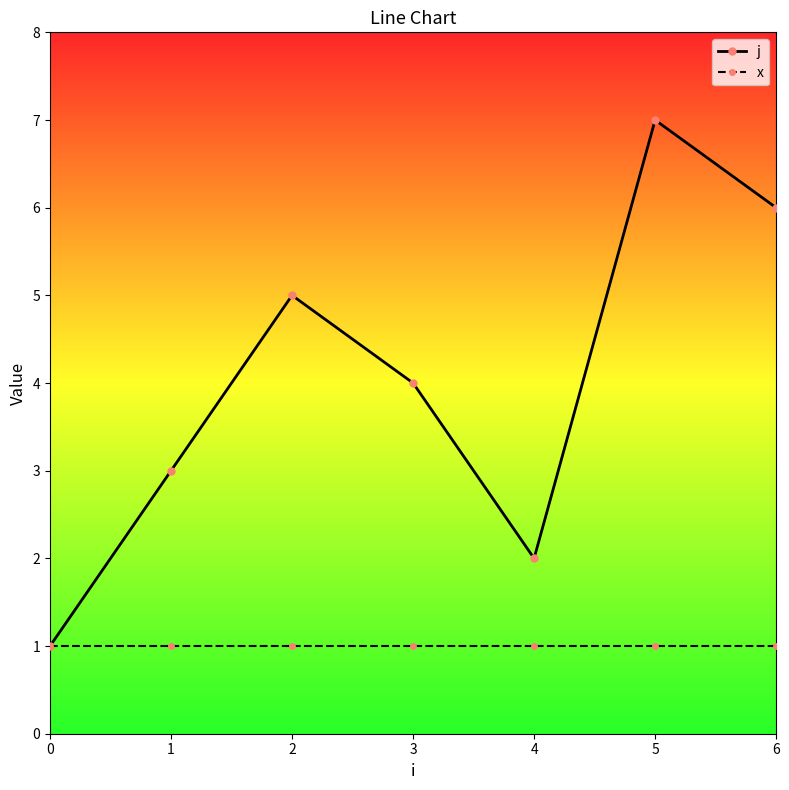

List the series in order of their overall mean, lowest first.

x, j